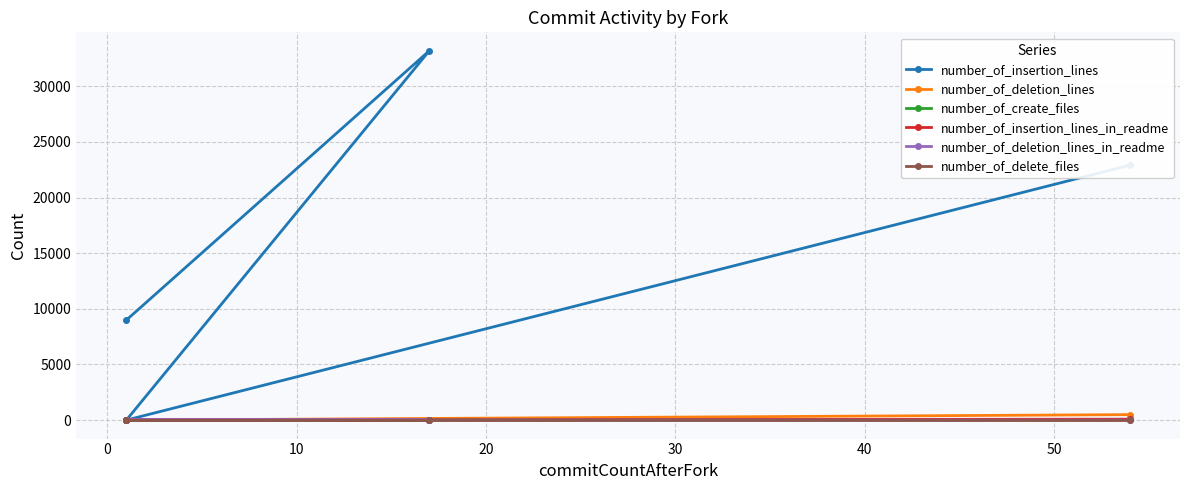

The number_of_insertion_lines series shows 13253 at 20. True or false?

False